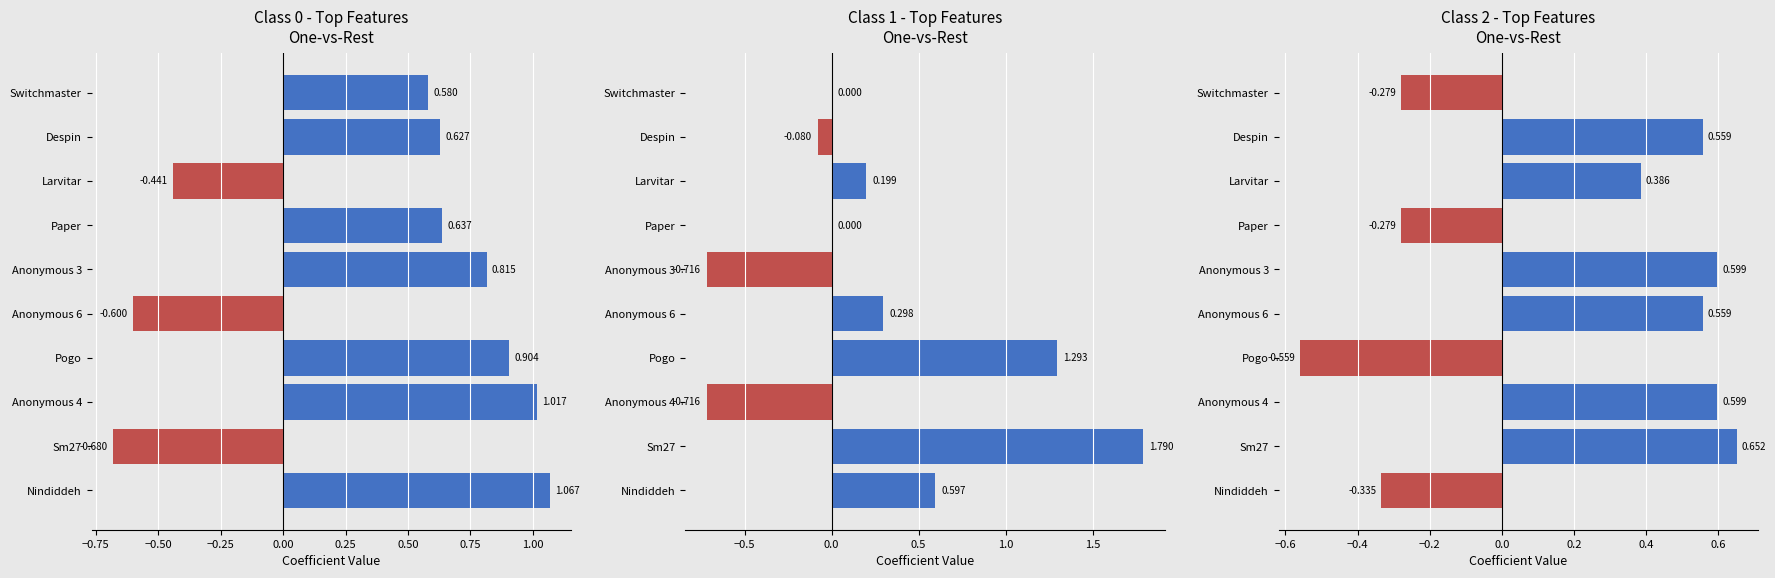

The value at Paper is -0.1. True or false?

False